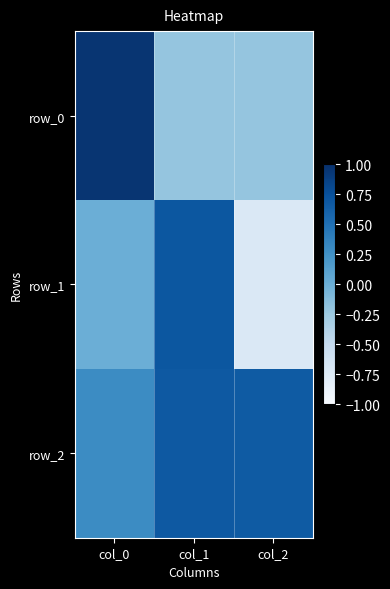

What is the spread (max minus min) of values at col_1?

0.9